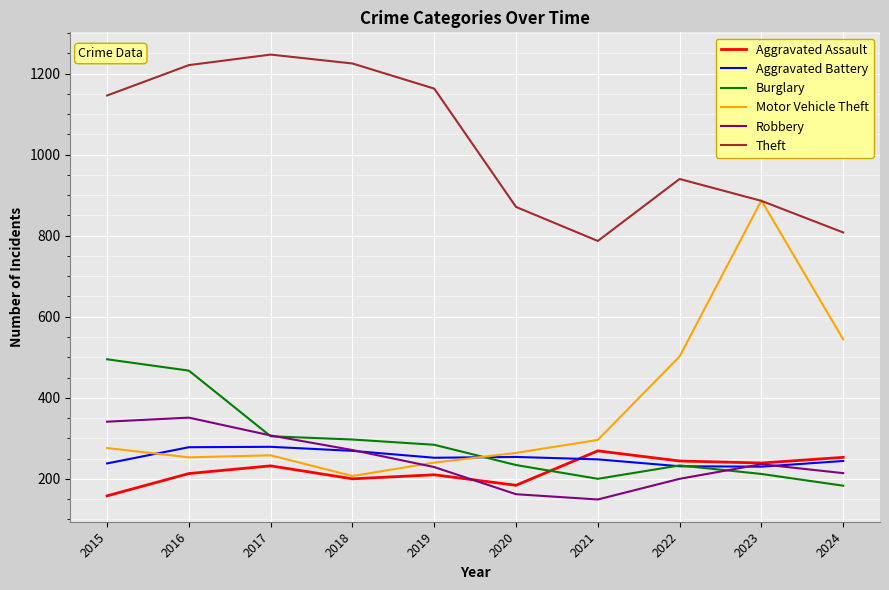

Which series has the largest range (max minus min)?

Motor Vehicle Theft